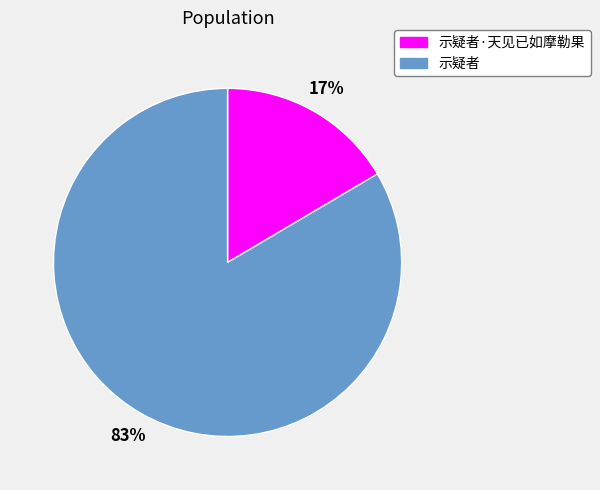

How many segments does this pie chart have?

2